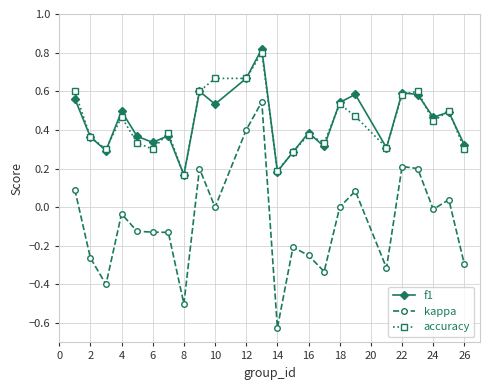

Does the chart have visible grid lines?

Yes